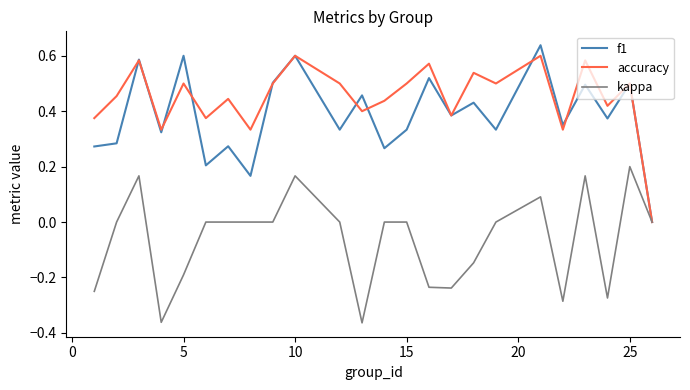

Which series has the largest total across all categories?

accuracy